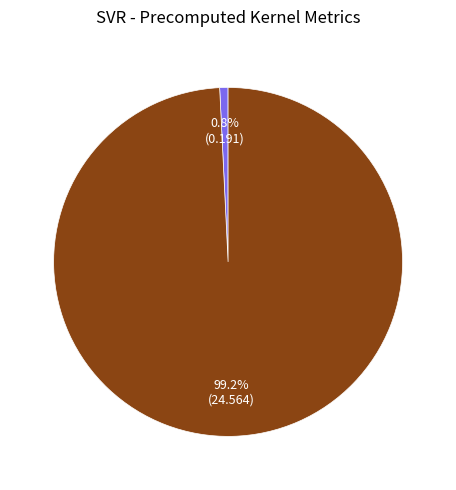

Is there any slice that represents more than half of the pie?

Yes